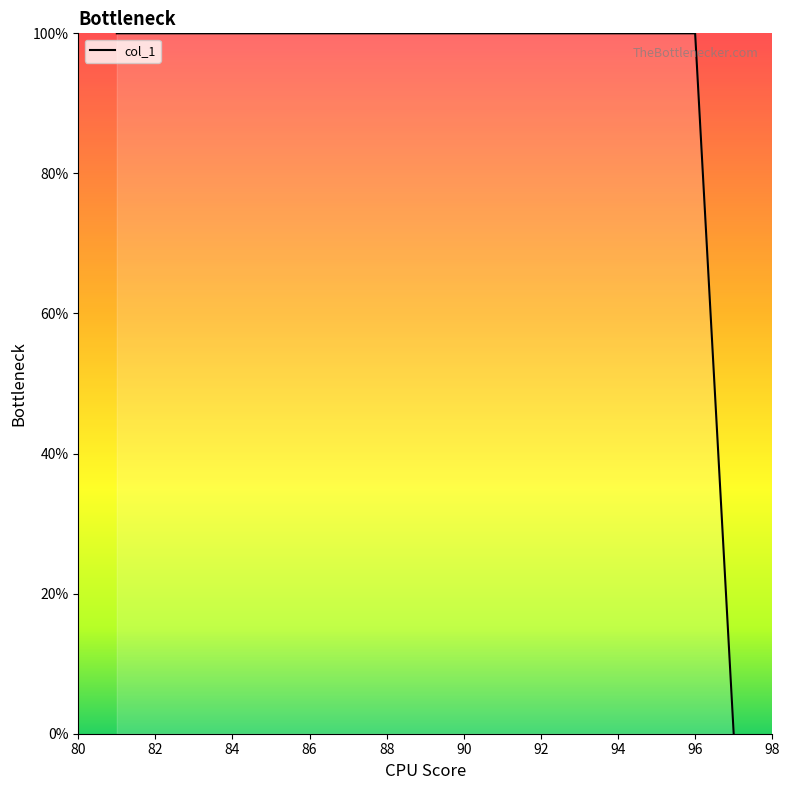

What is the difference between the maximum and minimum values?

100